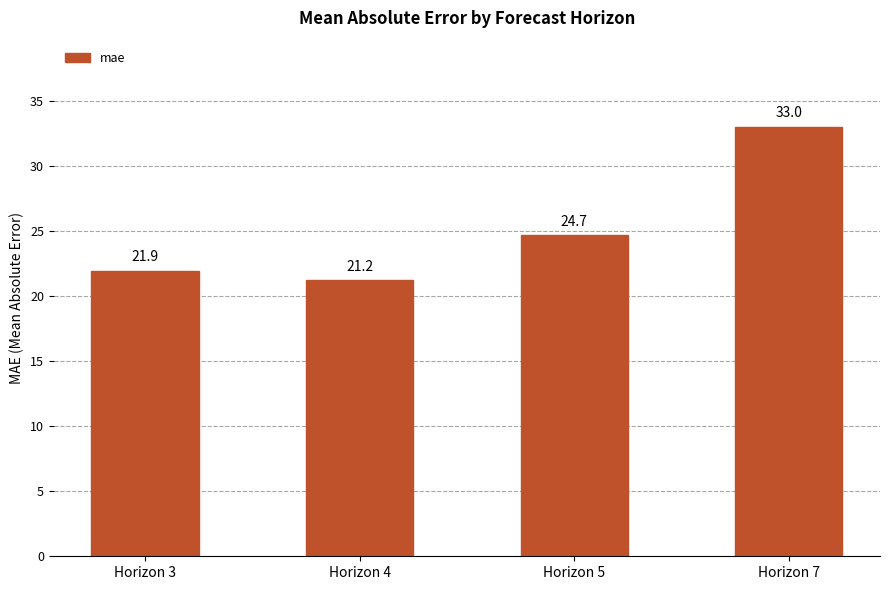

At which label does the data first exceed 24?

Horizon 5